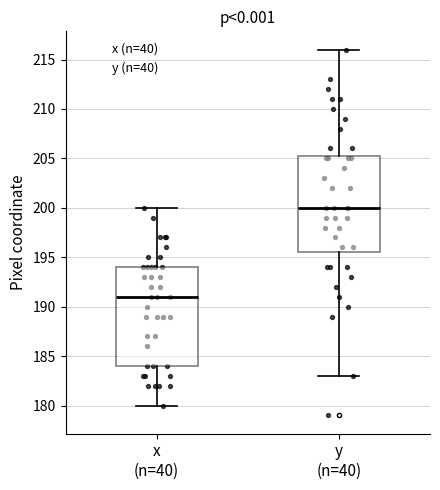

Where does the median line of the box for y (n=40) sit on the y-axis? The values are not printed on the chart, so give them approximately, as read against the axis.

200.0